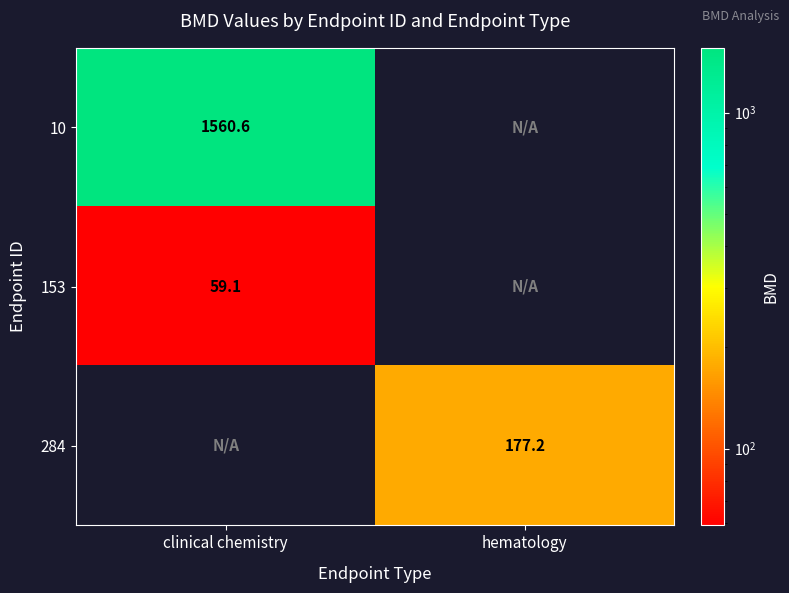

How many data points in 284 are above 177?

1